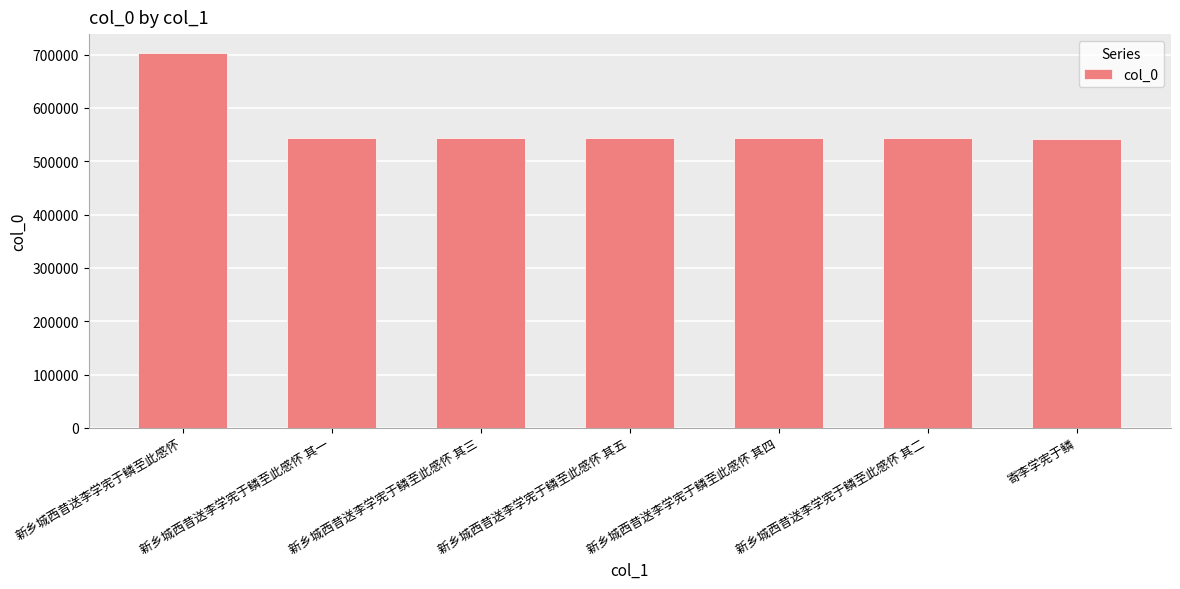

What is the label of the 6th bar from the left?

新乡城西昔送李学宪于鳞至此感怀 其二